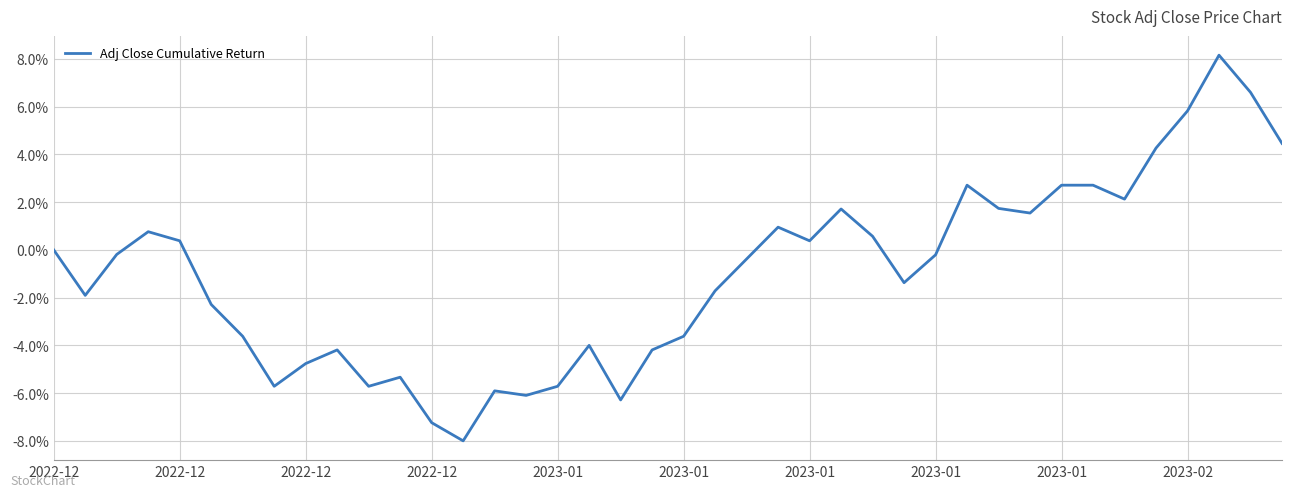

List the labels in order of value, smallest first.

13, 12, 18, 15, 14, 2023-01, 10, 16, 11, 2023-01, 2023-02, 19, 17, 2023-01, 20, 2023-01, 2022-12, 21, 27, 22, 28, 2022-12, 2022-12, 2023-01, 24, 26, 2022-12, 23, 31, 25, 30, 34, 29, 32, 33, 35, 39, 36, 38, 37